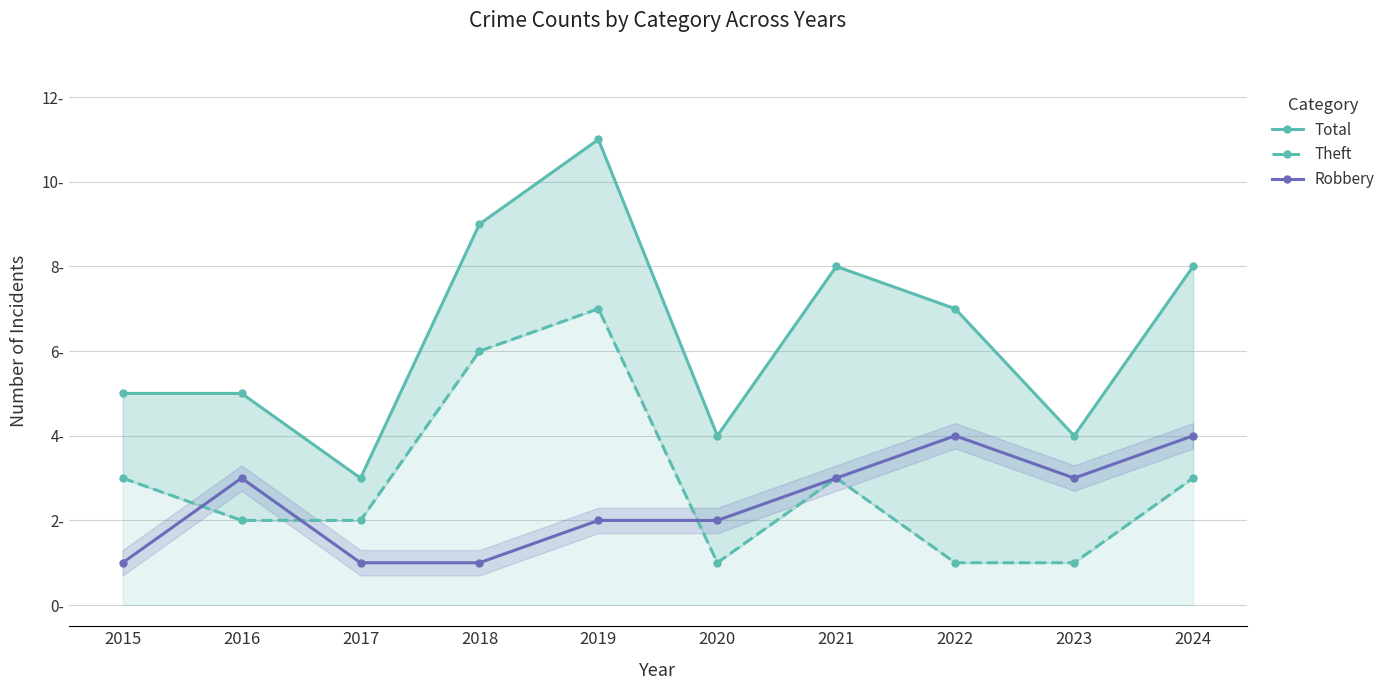

Rank the categories by Total value from lowest to highest.

2017, 2020, 2023, 2015, 2016, 2022, 2021, 2024, 2018, 2019